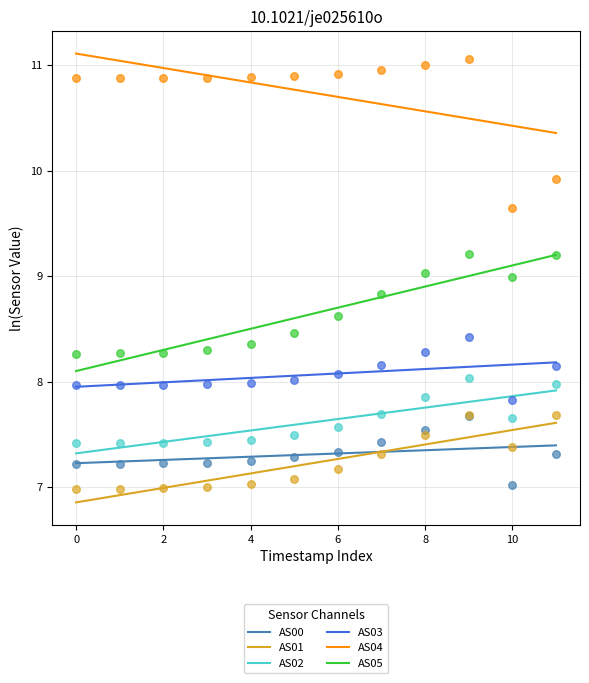

Which series has the largest Y range (max minus min)?

AS05